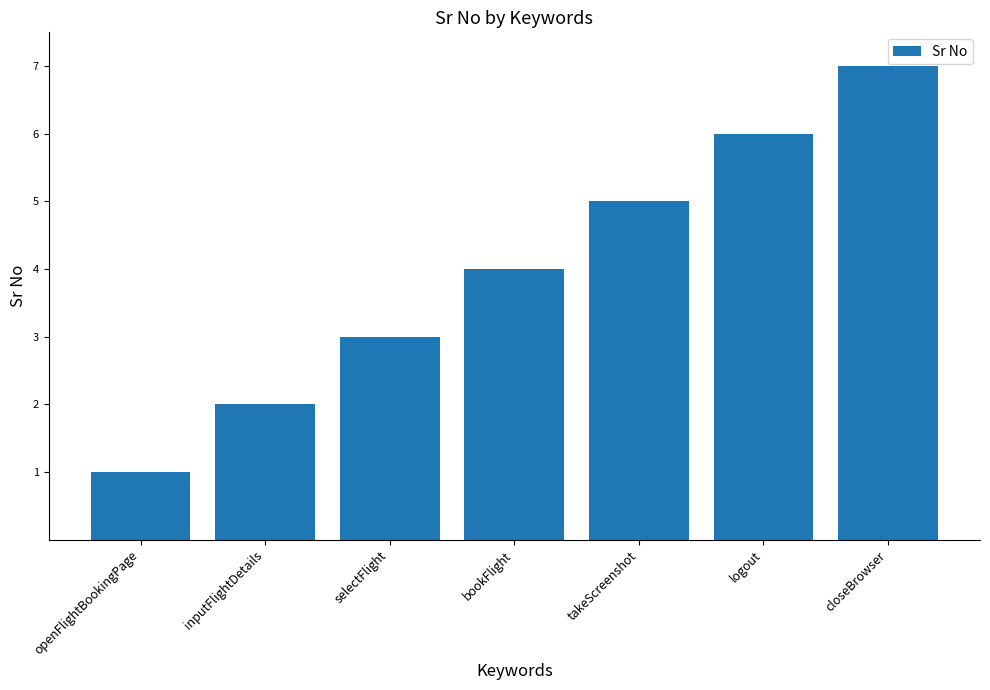

Rank the categories by value from lowest to highest.

openFlightBookingPage, inputFlightDetails, selectFlight, bookFlight, takeScreenshot, logout, closeBrowser